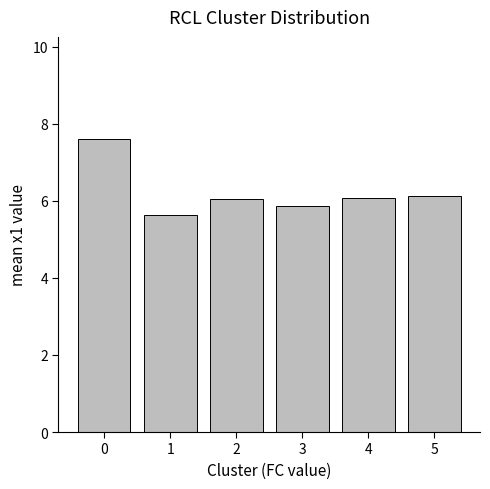

Reading left to right, transcribe all the data shown in this chart.

0=7.6	1=5.6	2=6.1	3=5.9	4=6.1	5=6.1